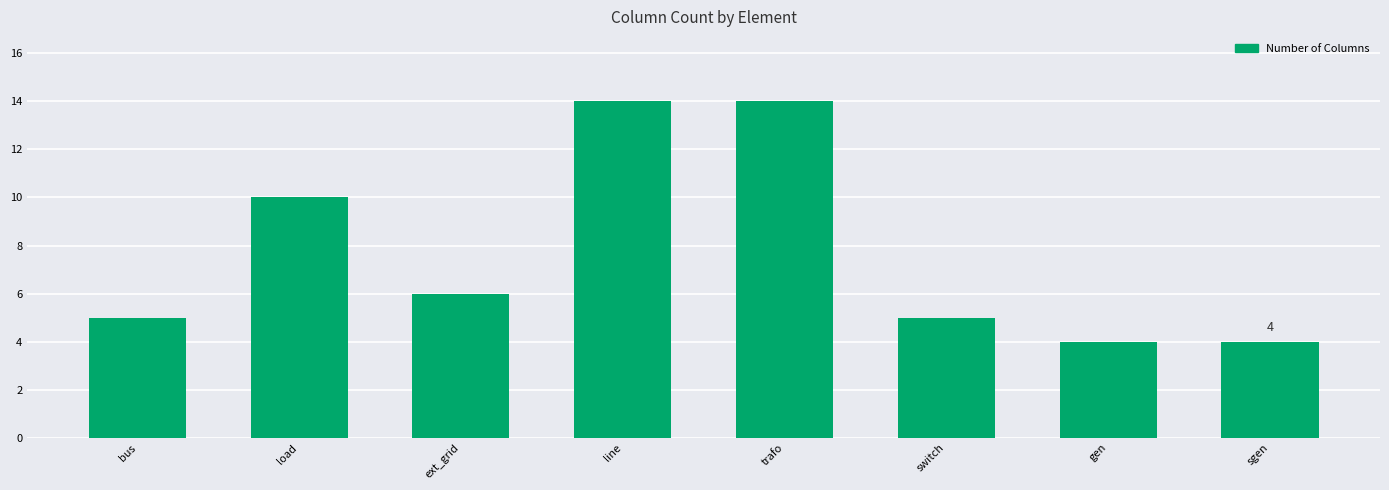

Are the bars horizontal?

No